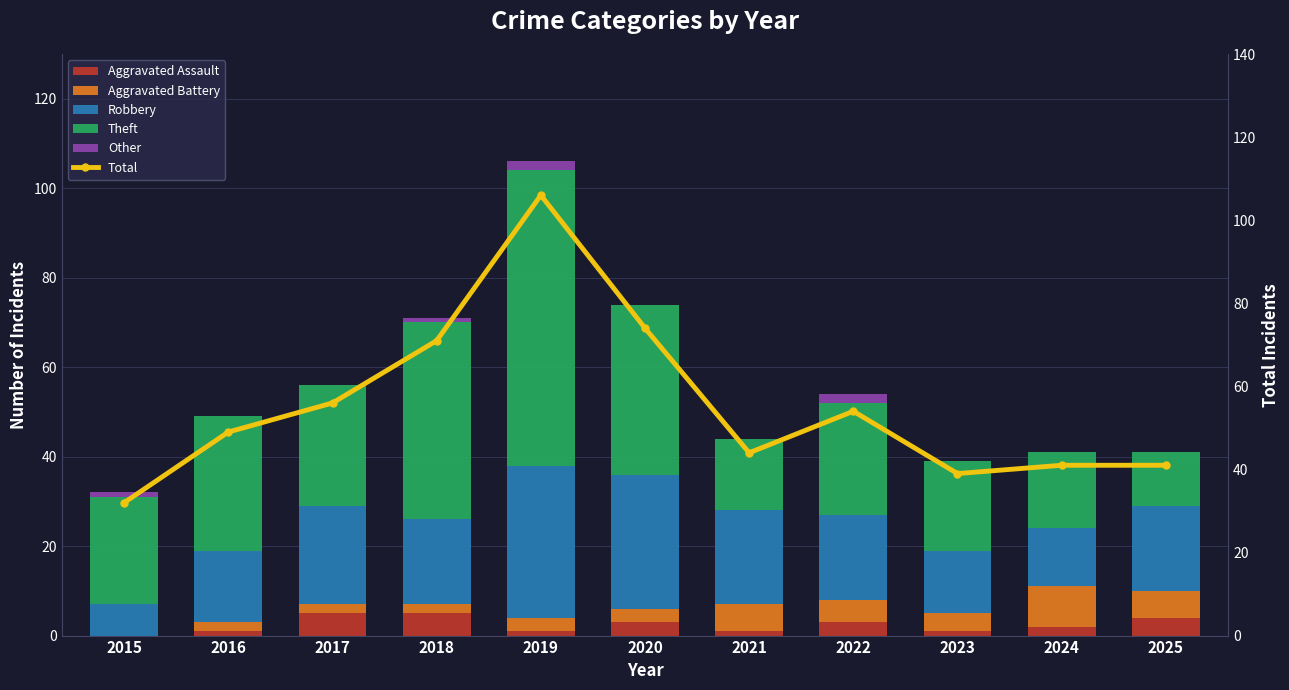

Count the number of categories in the chart.

11